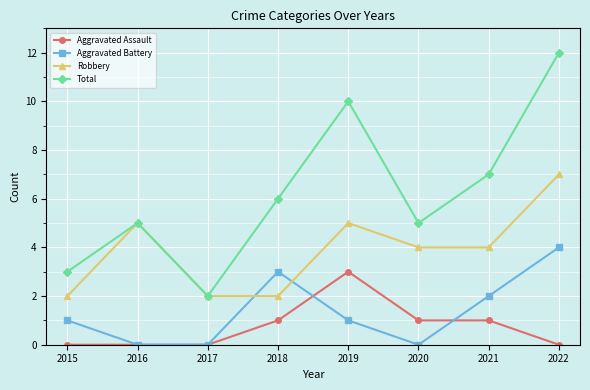

How many series are shown in this chart?

4